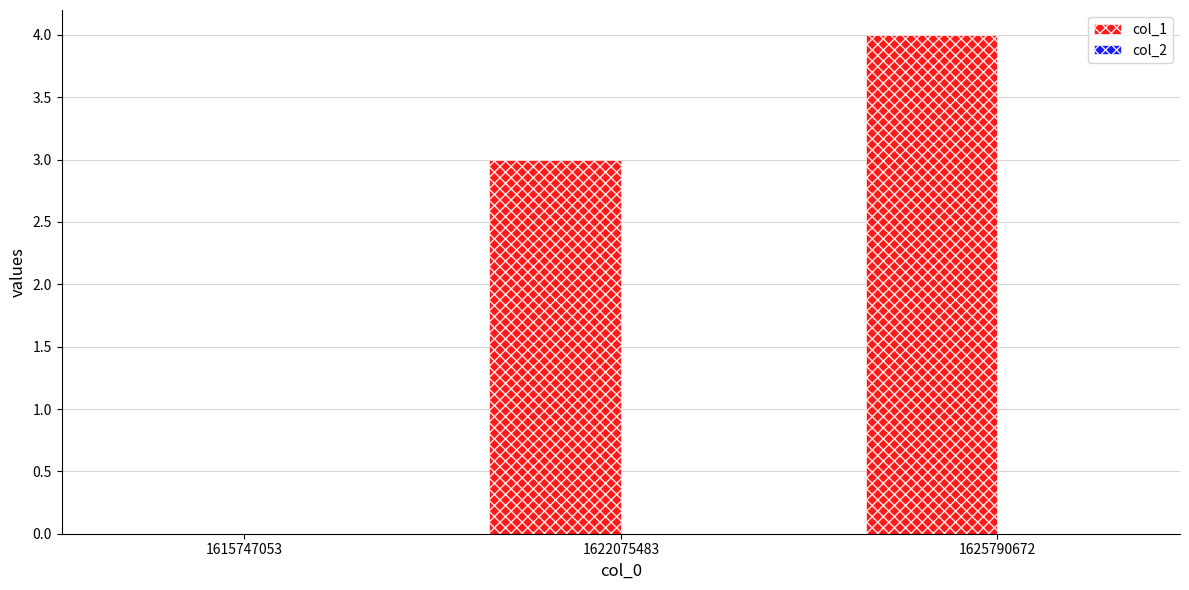

What is the approximate value at 1622075483?

3